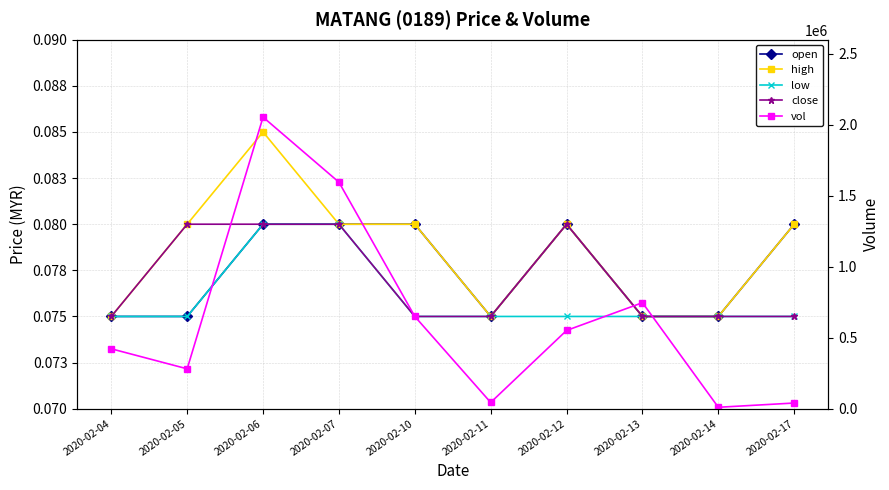

Does the chart have visible grid lines?

Yes